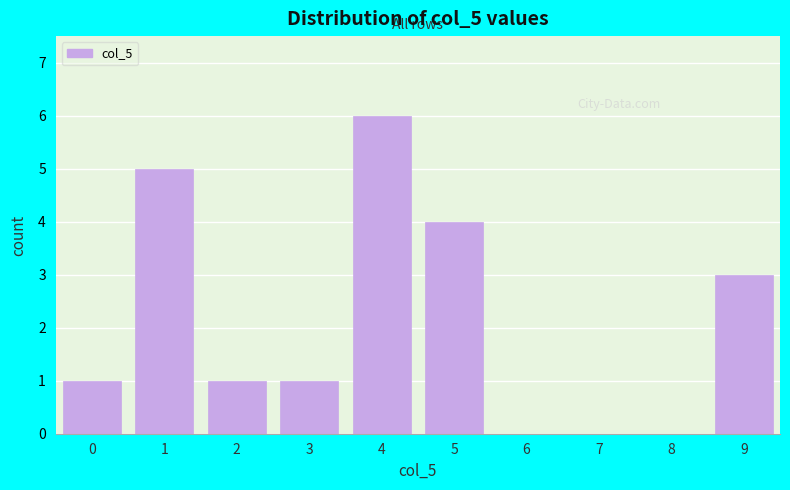

Reading left to right, extract all data points from this chart.

0=1	1=5	2=1	3=1	4=6	5=4	6=0	7=0	8=0	9=3